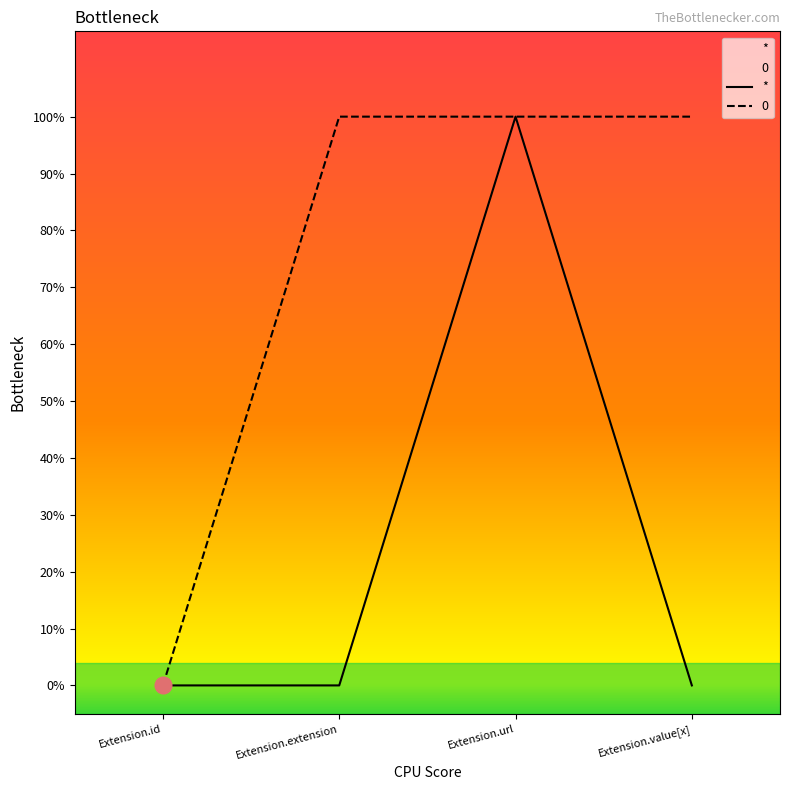

Reading right to left, extract all data points from this chart.

*: 0	1	0	0
0: 1	1	1	0